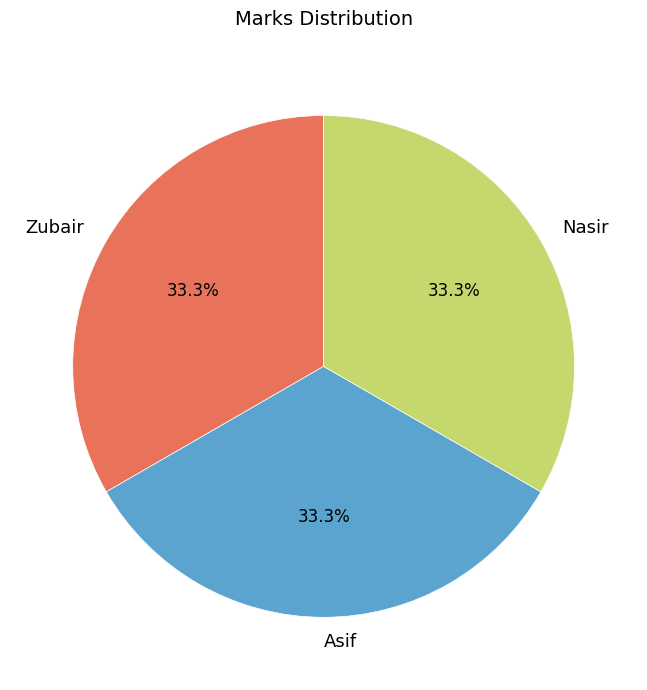

What is the ratio of the value at Asif to the value at Nasir?

1.0